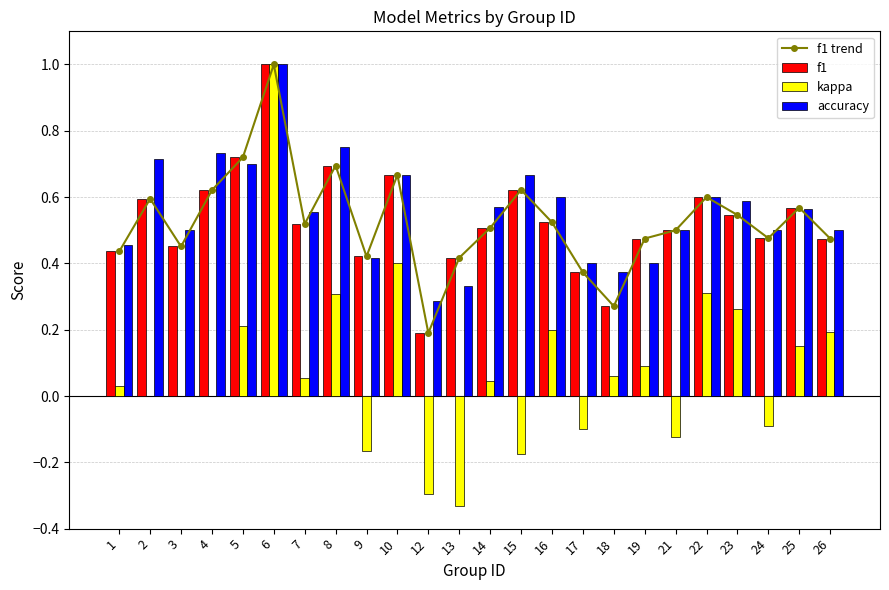

At 22, list the series in order from largest to smallest.

f1 trend, f1, accuracy, kappa